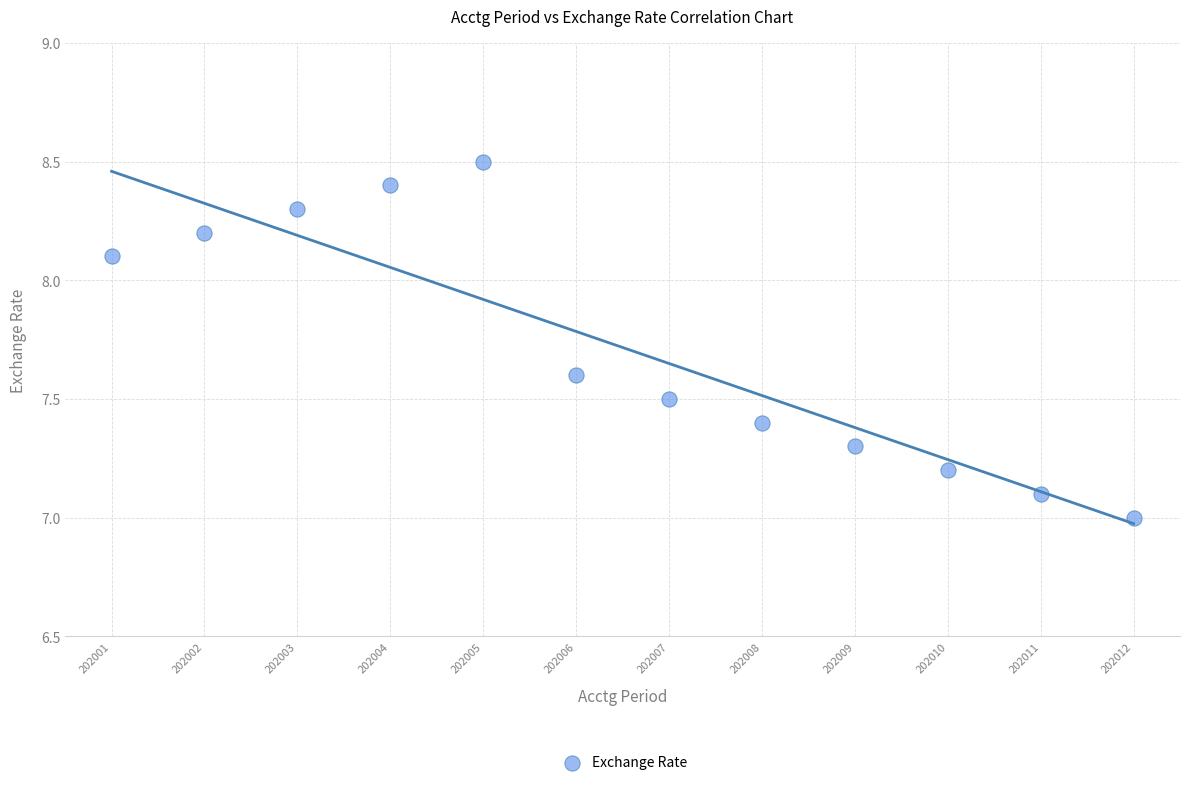

What is the average Y value?

7.7